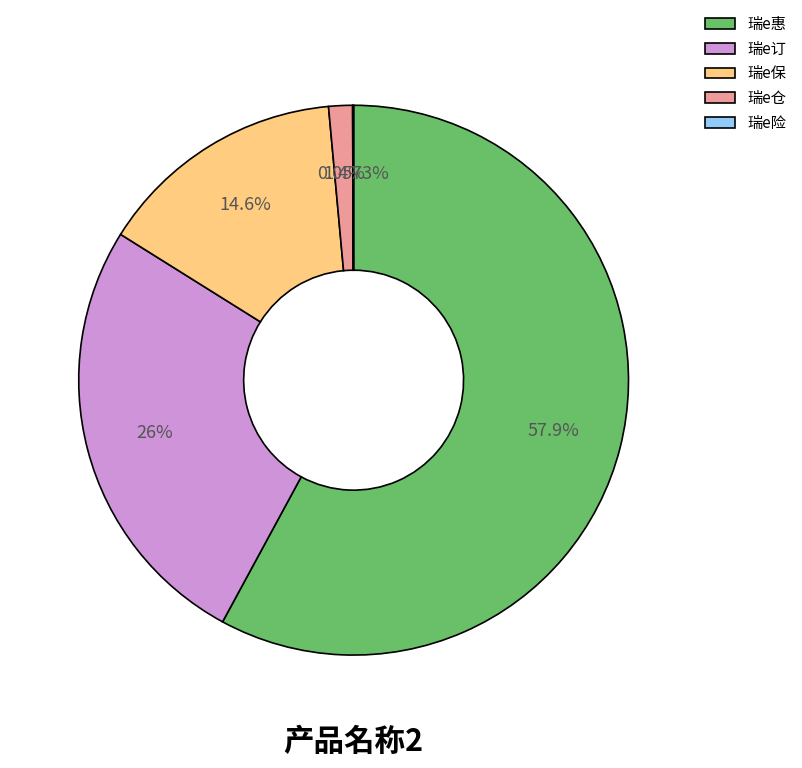

Approximately how many times larger is the value at 瑞e惠 compared to 瑞e保?

4.0